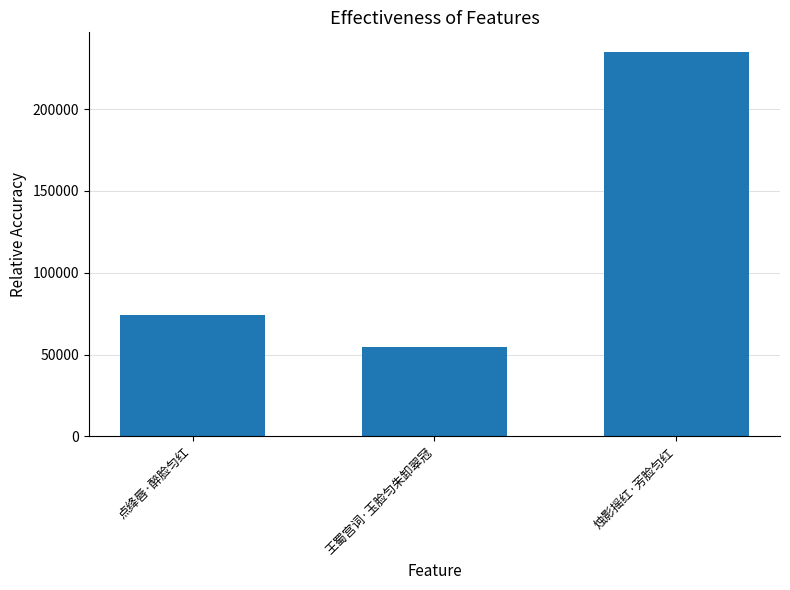

What is the label of the 1st bar from the left?

点绛唇·醉脸匀红